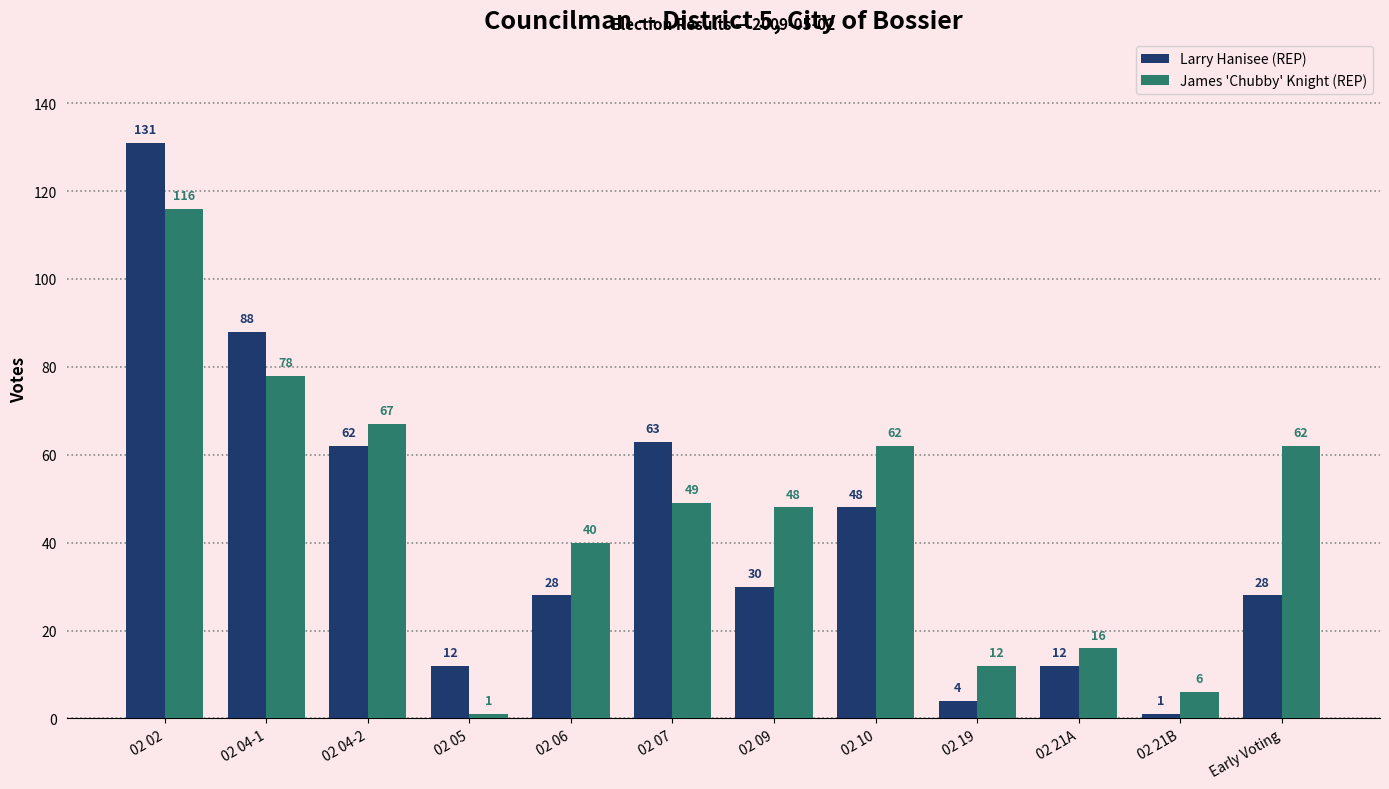

Between 02 02 and 02 04-2, which series saw the biggest shift?

Larry Hanisee (REP)